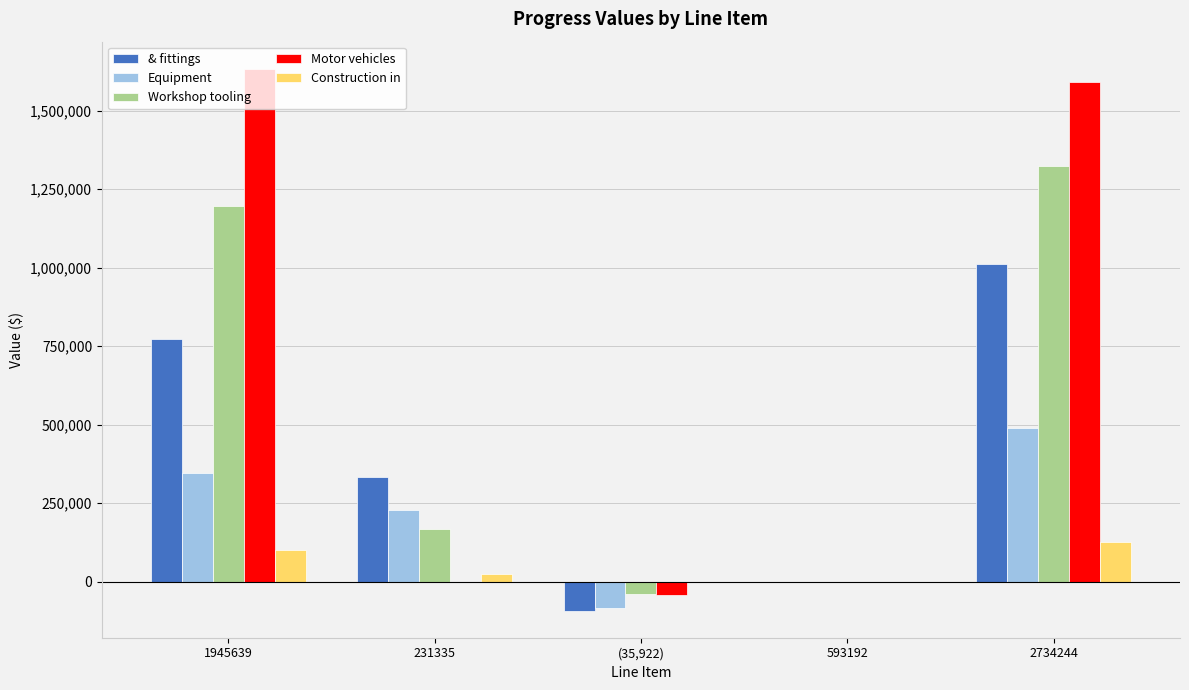

Count the number of data series in this chart.

5